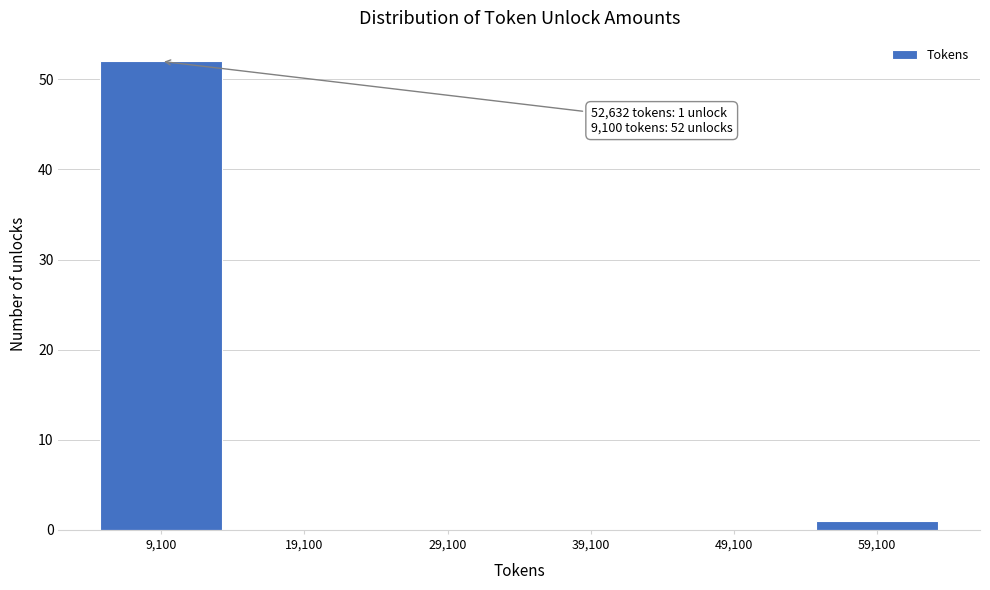

Reading left to right, extract all data points from this chart.

9,100=52	19,100=0	29,100=0	39,100=0	49,100=0	59,100=1